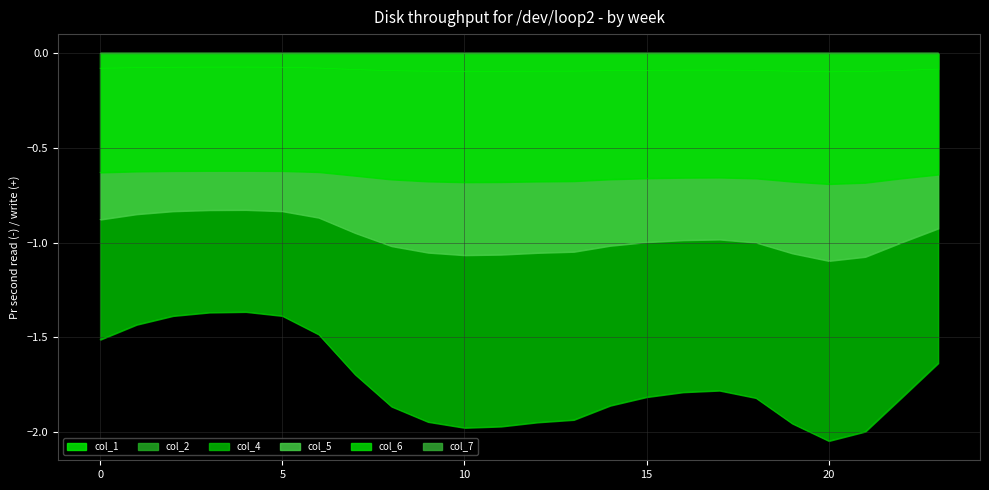

Does the chart display data point markers on the line(s)?

No